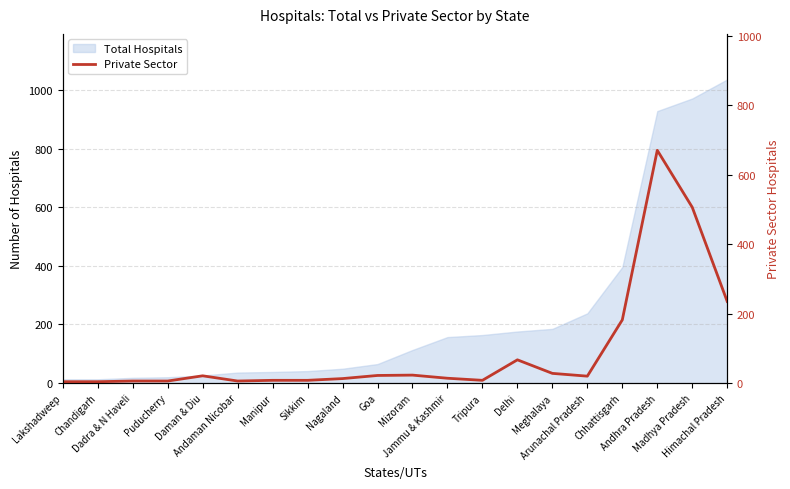

What is the maximum value for Total Hospitals?

1036